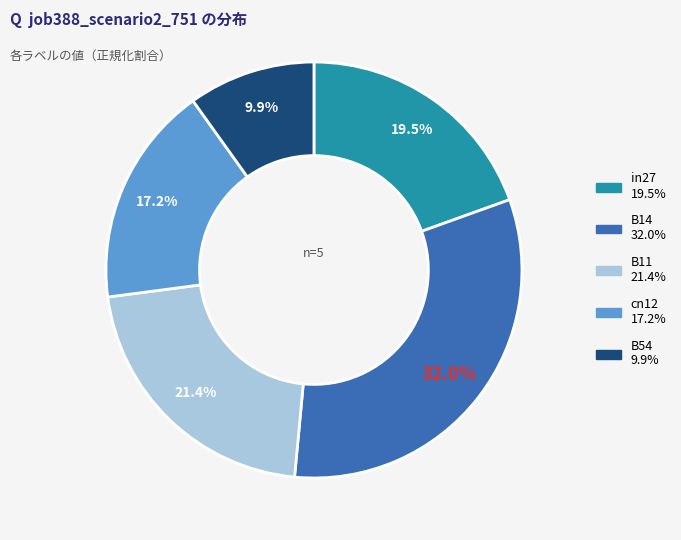

To the nearest percent, what is the combined percentage of B54 and cn12?

27%